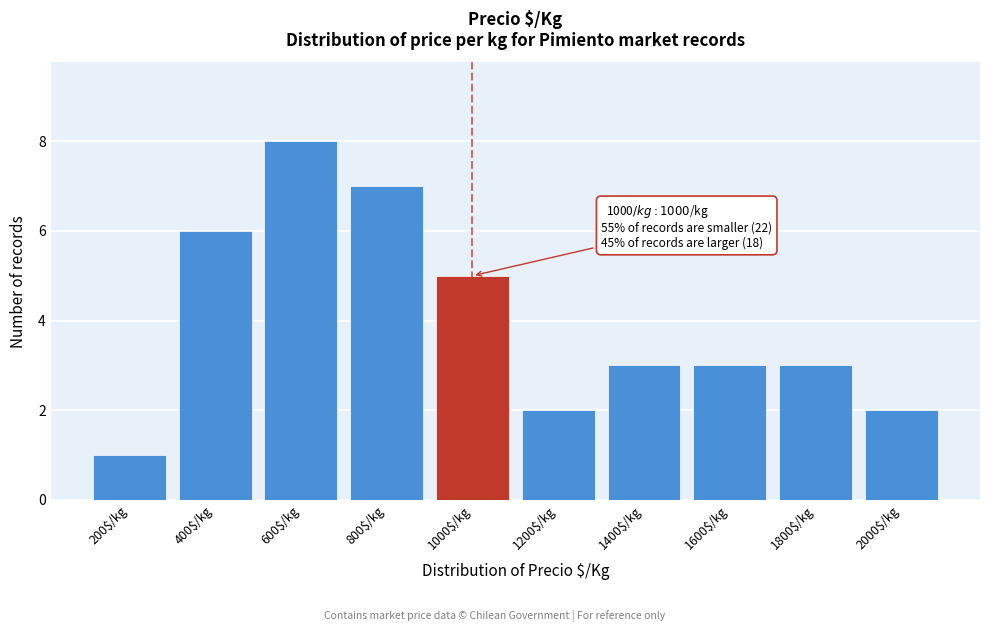

Reading left to right, transcribe all the data shown in this chart.

1	6	8	7	5	2	3	3	3	2